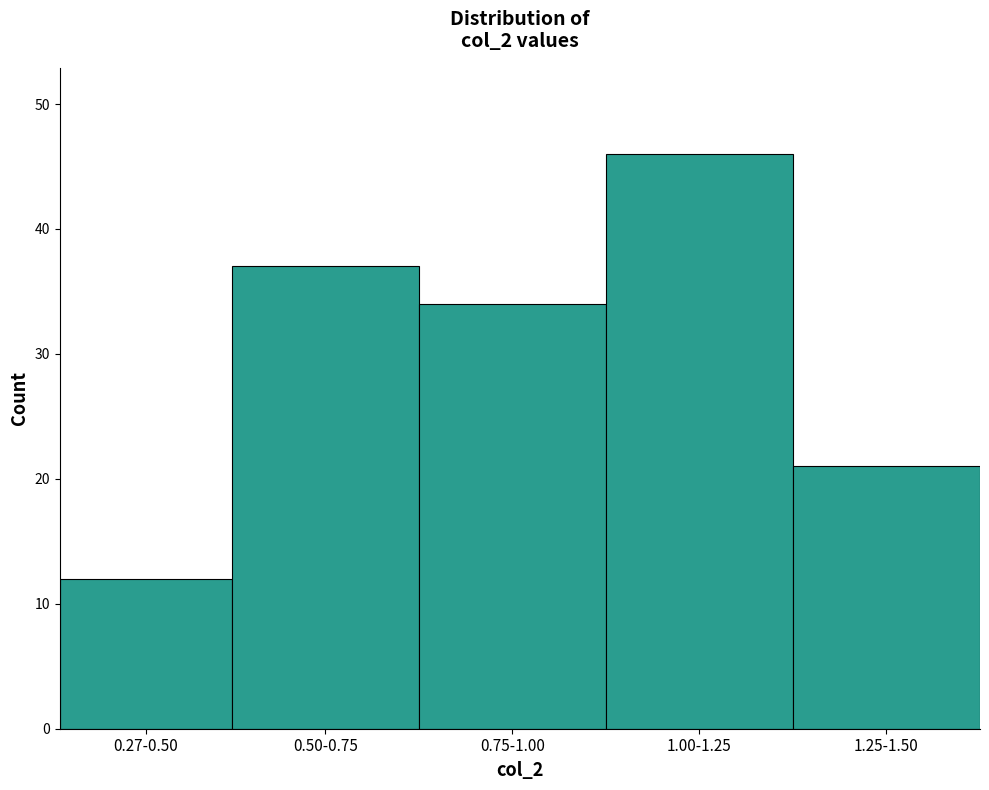

Reading left to right, extract all data points from this chart.

0.27-0.50=12	0.50-0.75=37	0.75-1.00=34	1.00-1.25=46	1.25-1.50=21